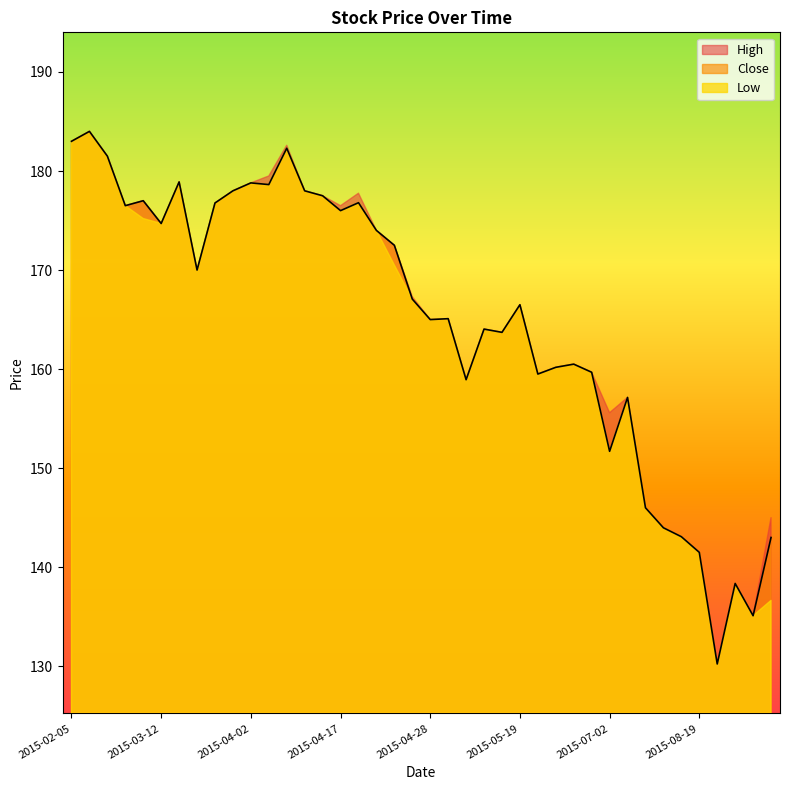

Which series has the widest spread of values?

Close